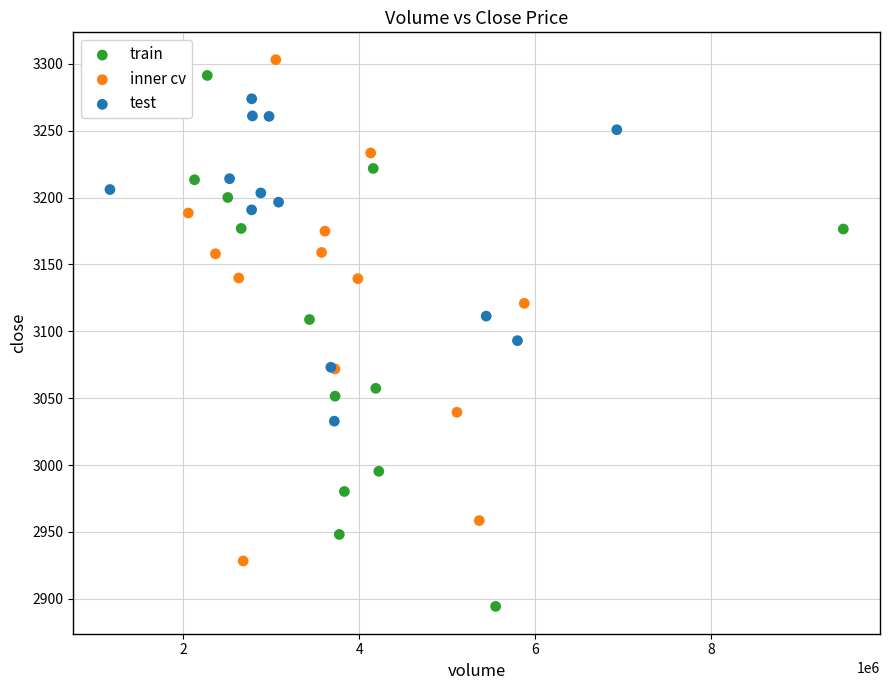

What are all the series names shown in the legend?

train, inner cv, test